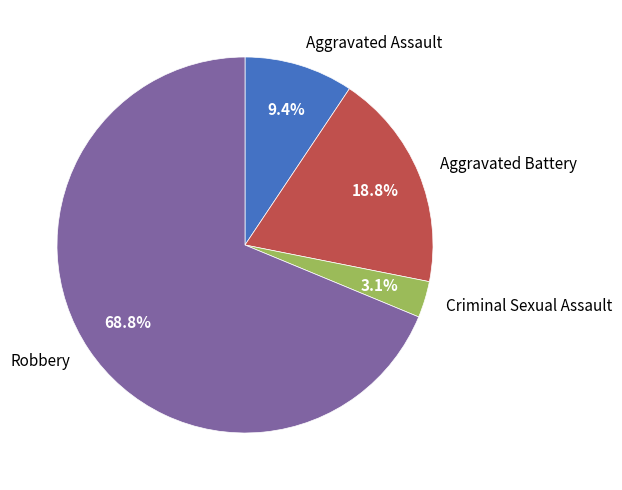

Which slice is the largest?

Robbery